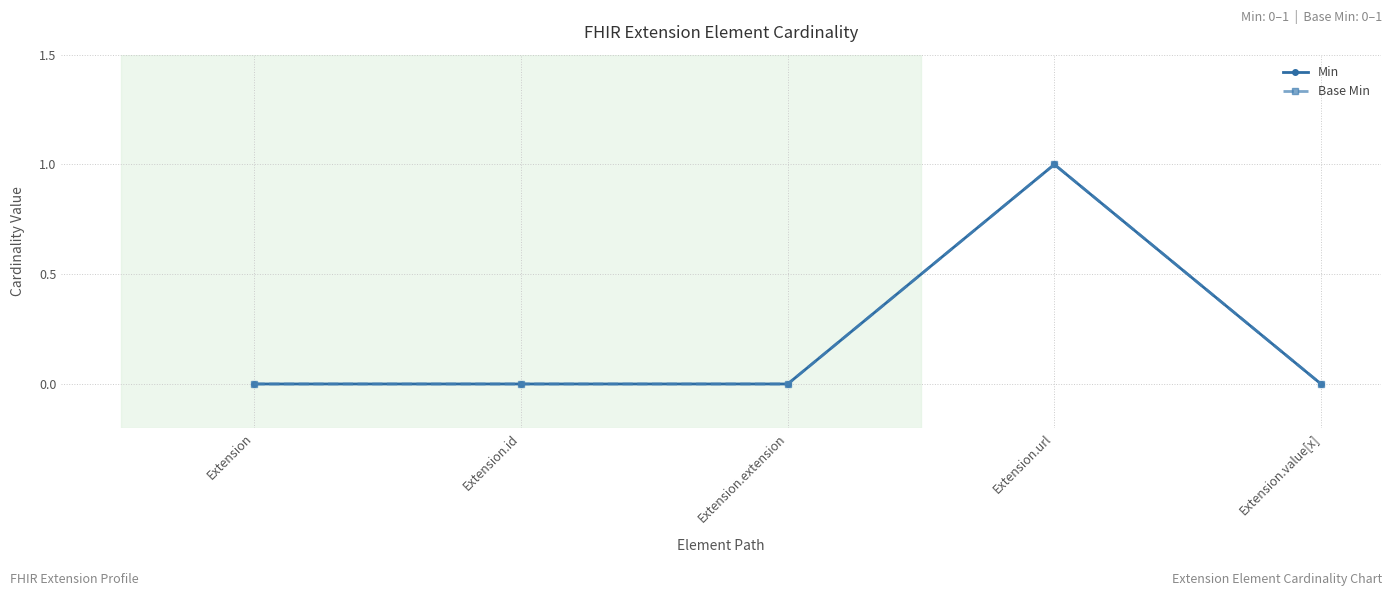

Is this an area chart (filled region under the line)?

No